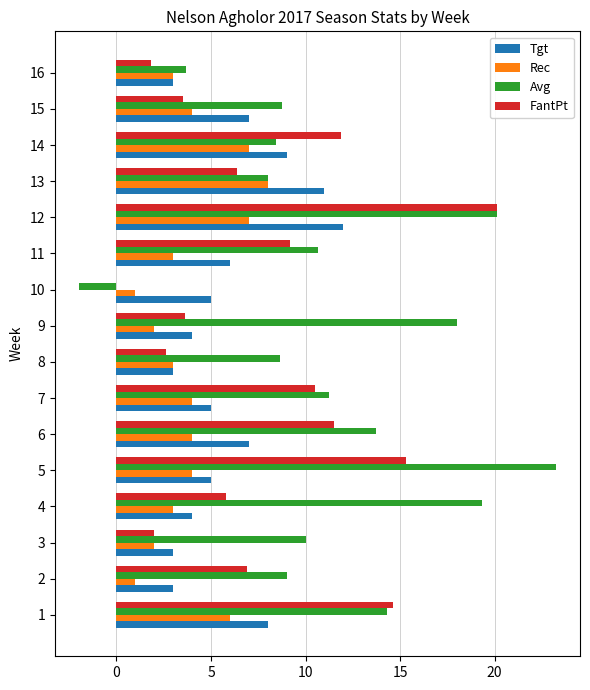

What is the sum of the Avg values at 8 and 4?

28.0